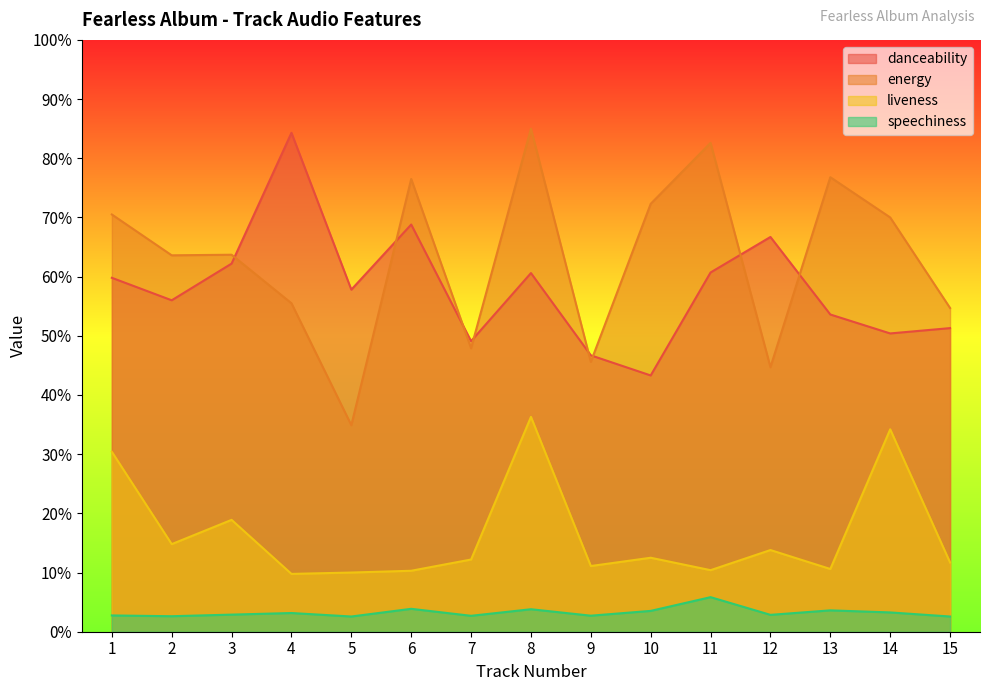

Reading left to right, list all the values displayed in this chart.

danceability: 0.6	0.6	0.6	0.8	0.6	0.7	0.5	0.6	0.5	0.4	0.6	0.7	0.5	0.5	0.5
energy: 0.7	0.6	0.6	0.6	0.3	0.8	0.5	0.8	0.5	0.7	0.8	0.4	0.8	0.7	0.5
liveness: 0.3	0.1	0.2	0.1	0.1	0.1	0.1	0.4	0.1	0.1	0.1	0.1	0.1	0.3	0.1
speechiness: 0.0	0.0	0.0	0.0	0.0	0.0	0.0	0.0	0.0	0.0	0.1	0.0	0.0	0.0	0.0